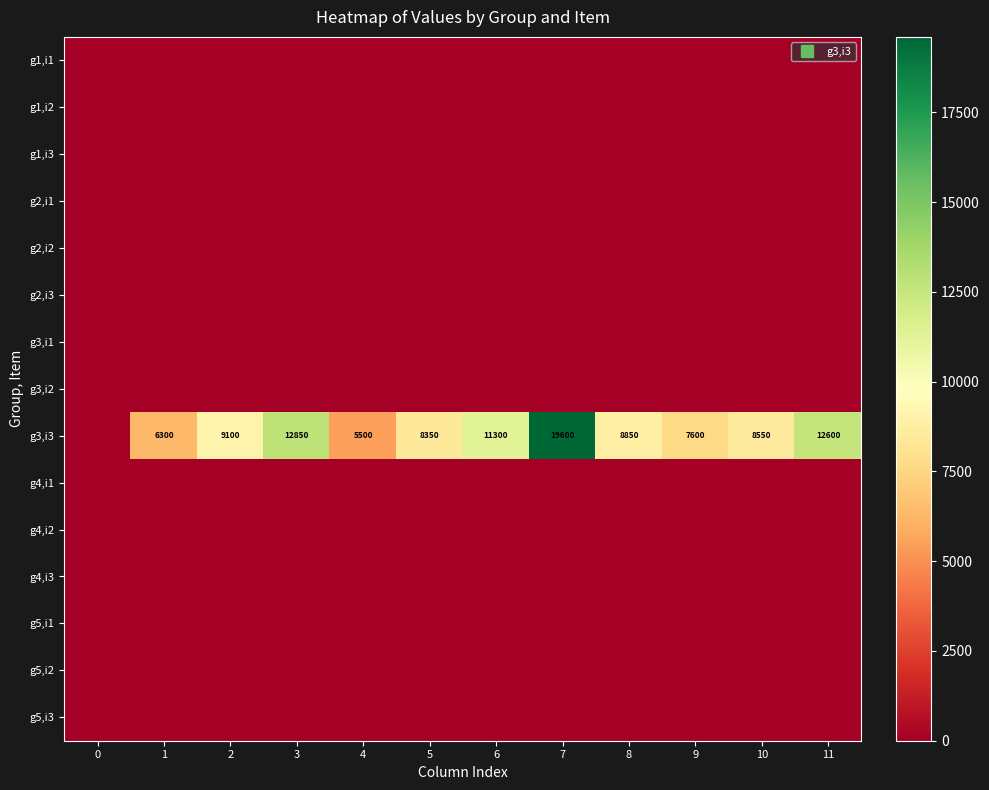

Count the number of categories in the chart.

12